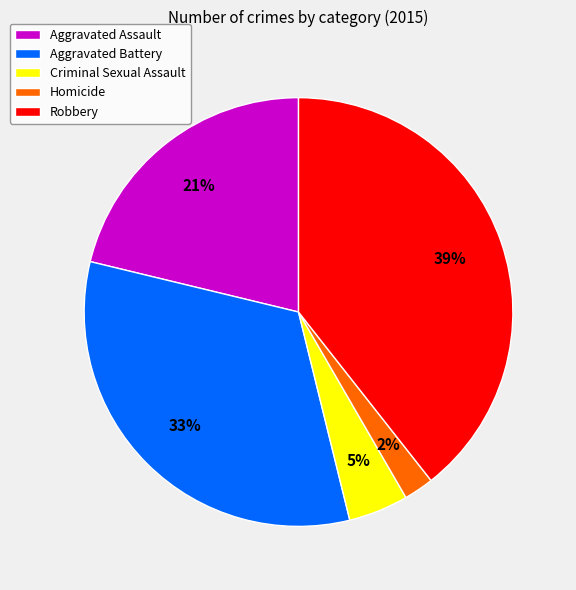

Do Criminal Sexual Assault and Robbery together represent more than half of the pie?

No